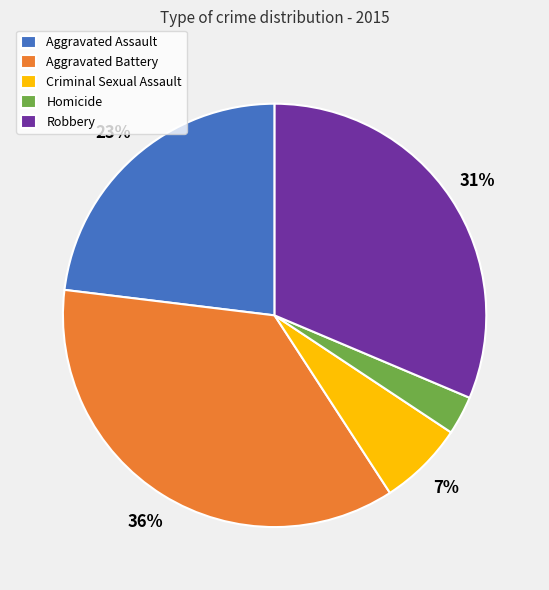

Combined, do Homicide and Aggravated Battery account for over 50%?

No